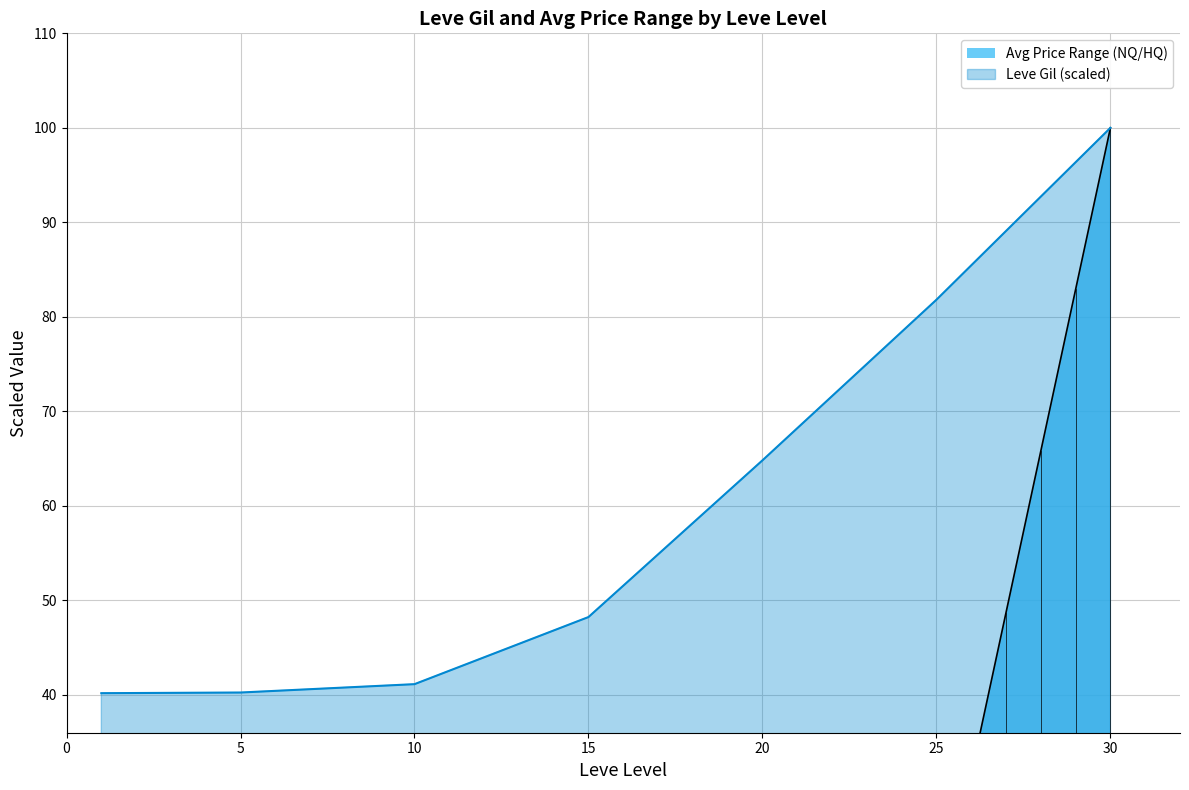

Which has a higher value, 10 or 15?

15